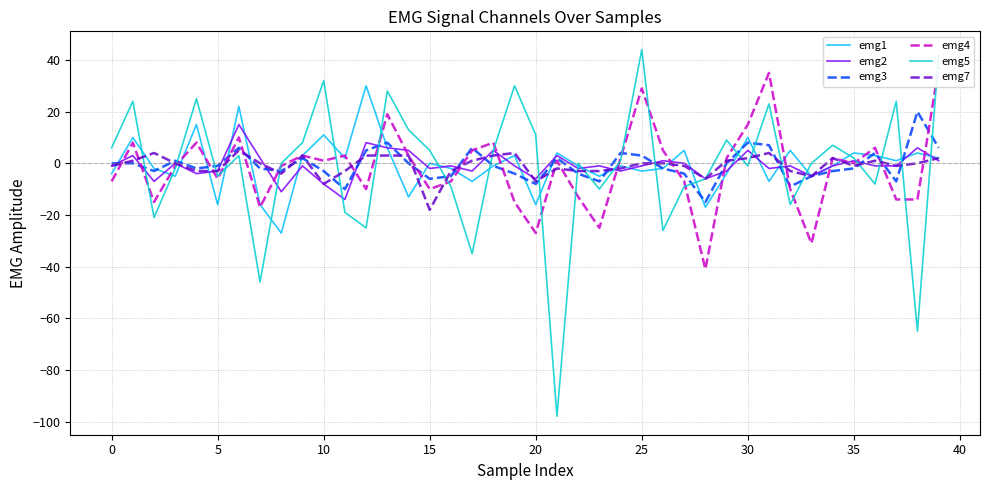

How many positive values does the emg3 series have?

14